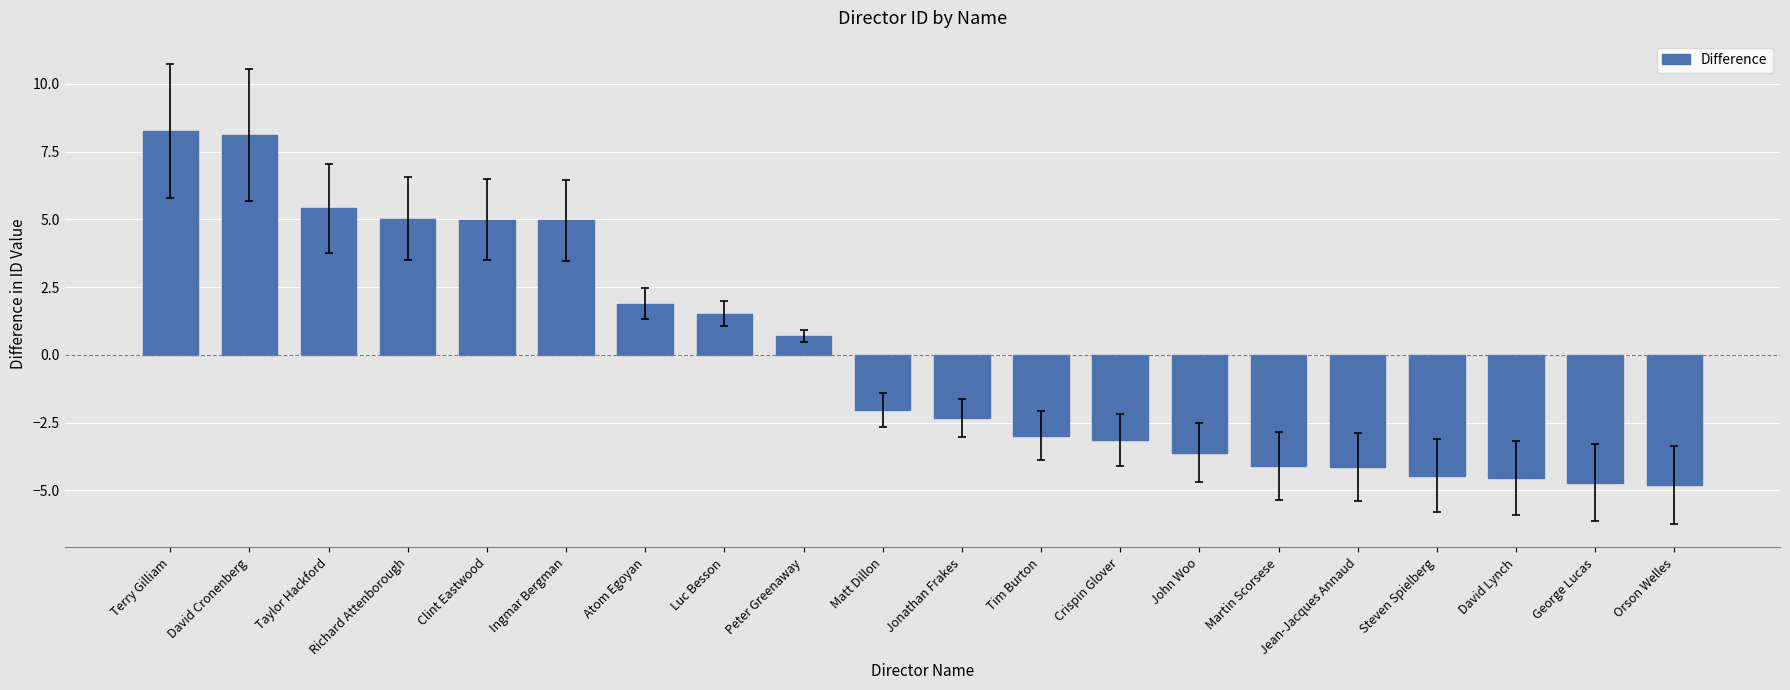

What is the sum of the values at Orson Welles and David Lynch?

-9.4